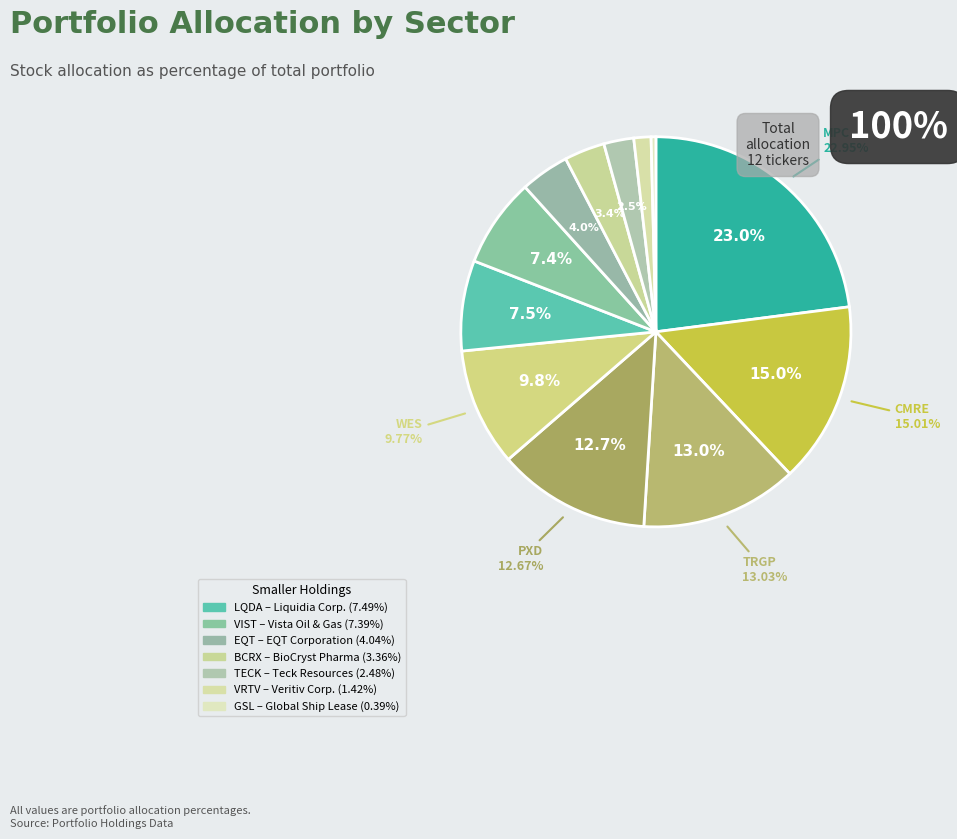

Is CMRE the majority of the pie?

No